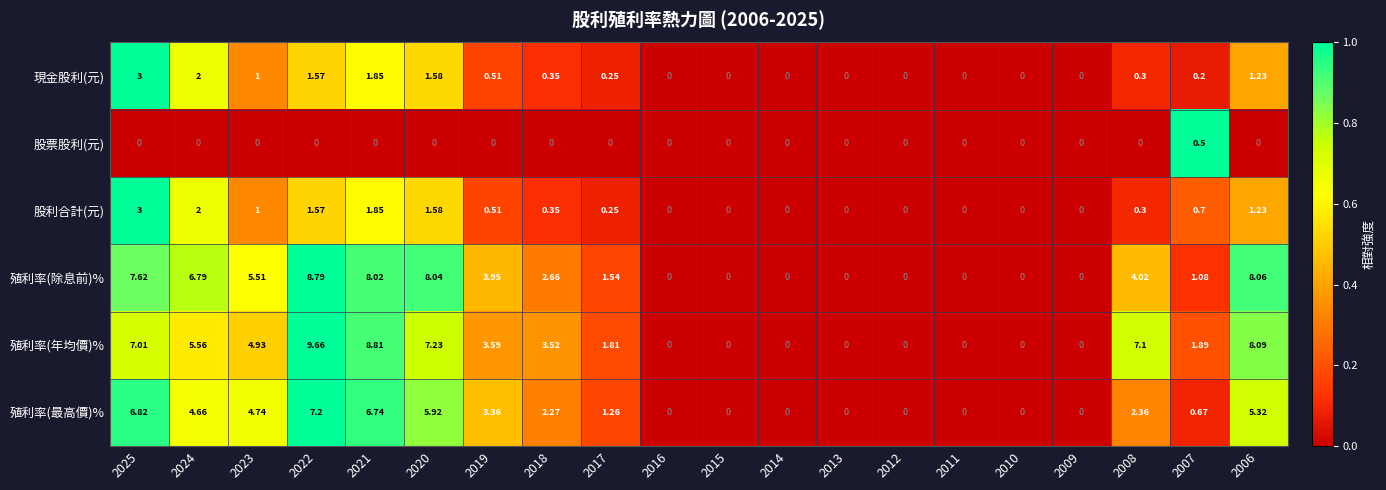

What is the difference between the highest and lowest values at 2025?

7.6